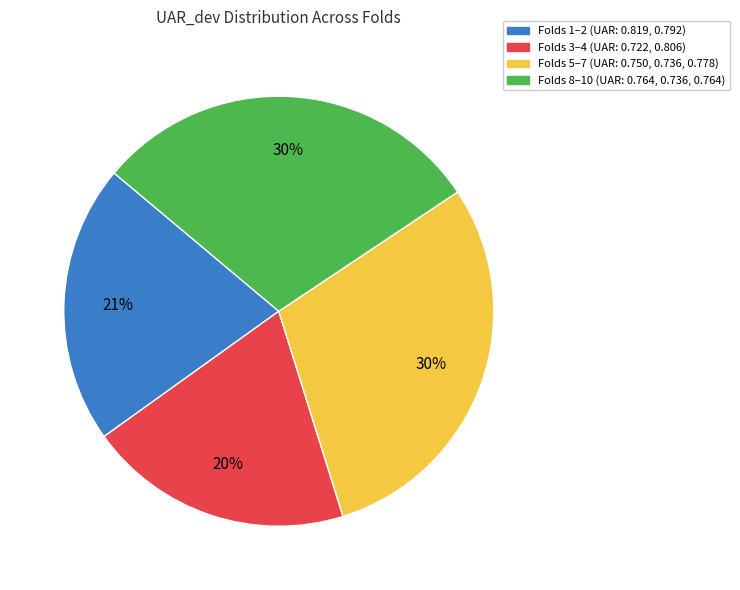

Does any single category account for the majority?

No